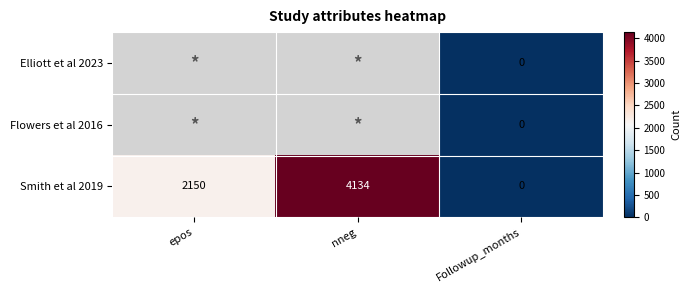

The Smith et al 2019 series shows 1896 at nneg. True or false?

False